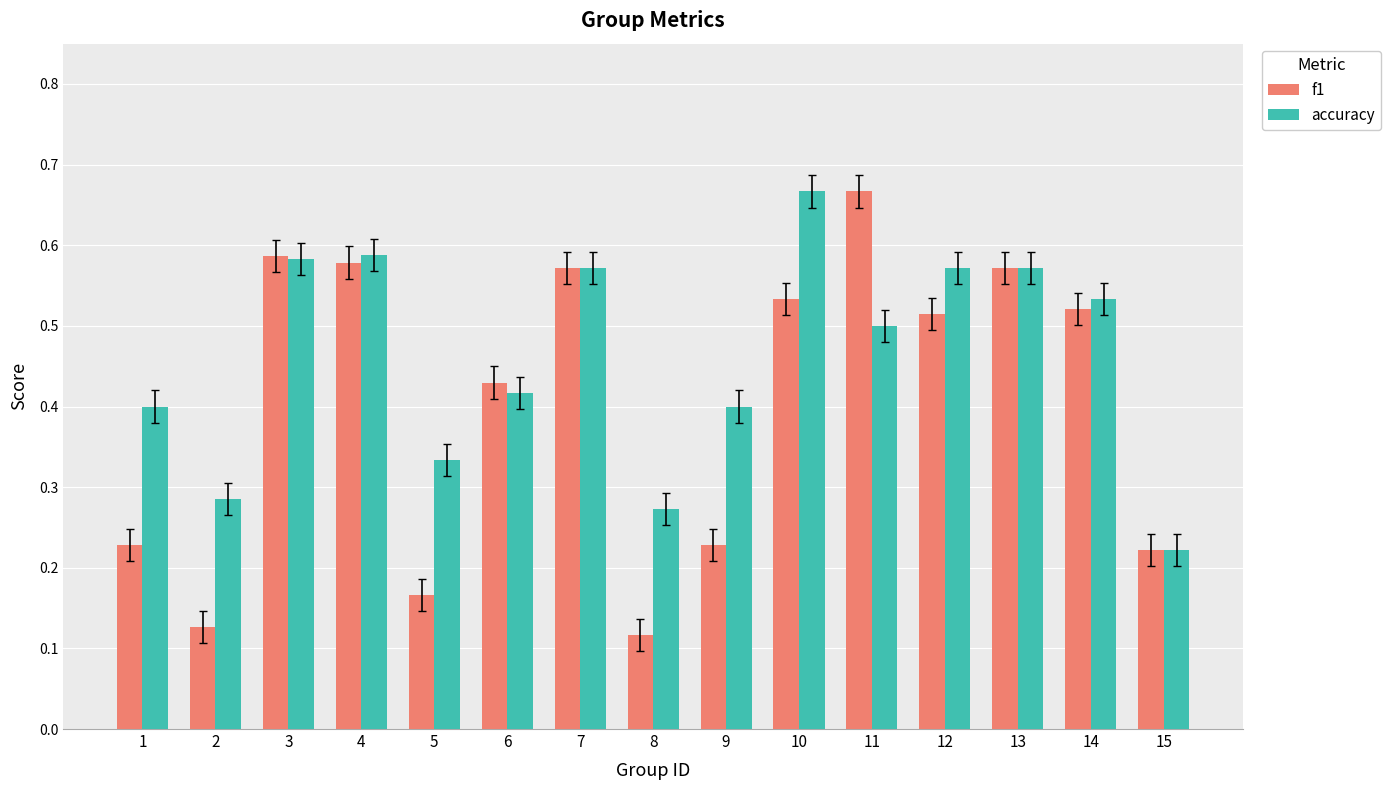

The accuracy series shows 0.4 at 1. True or false?

True